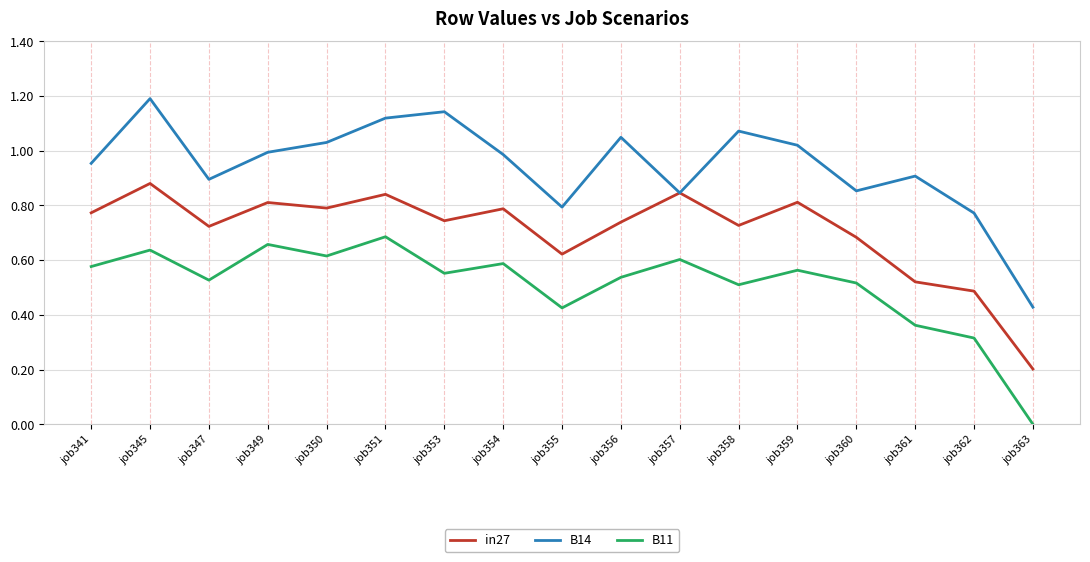

At which label does B14 reach its peak?

job345